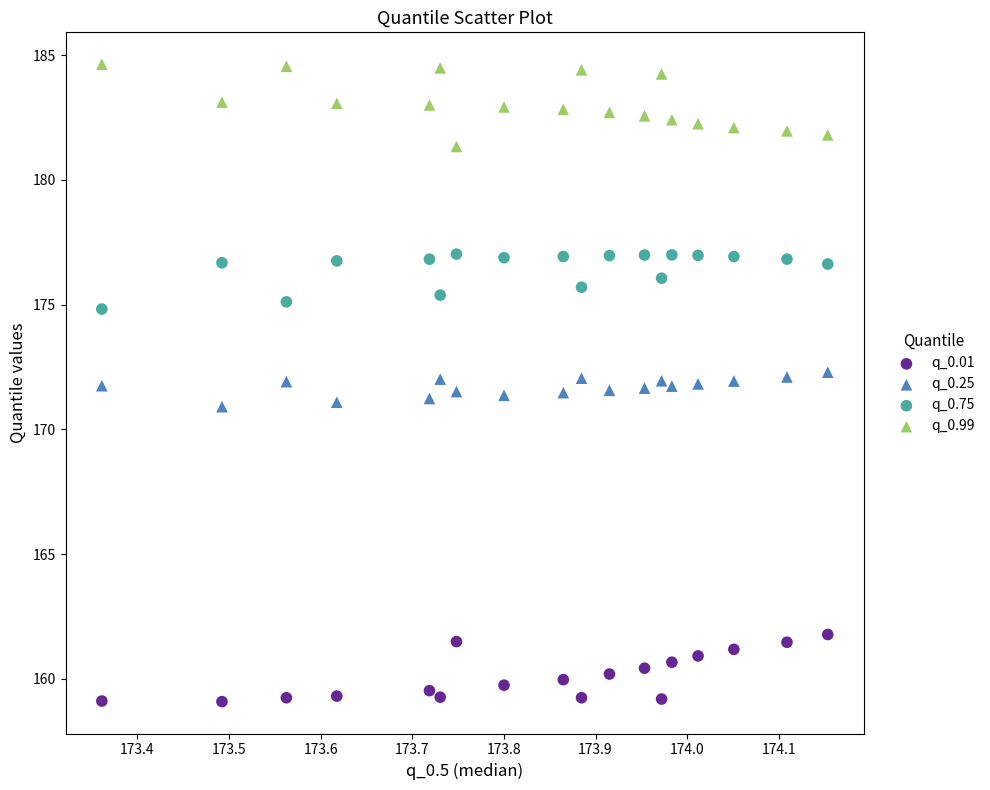

Which series reaches the maximum Y coordinate?

q_0.99